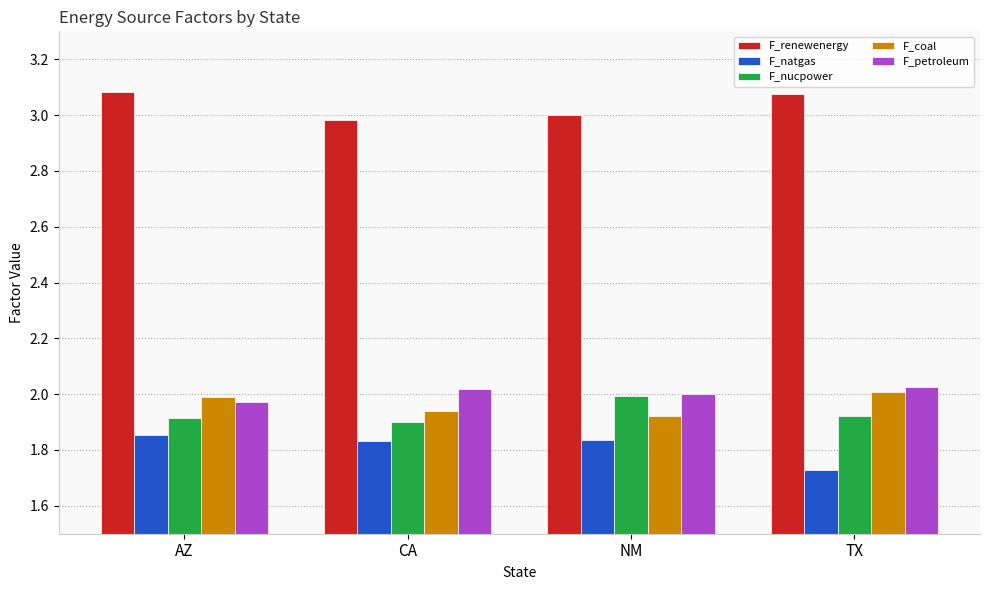

Which series has the widest spread of values?

F_natgas